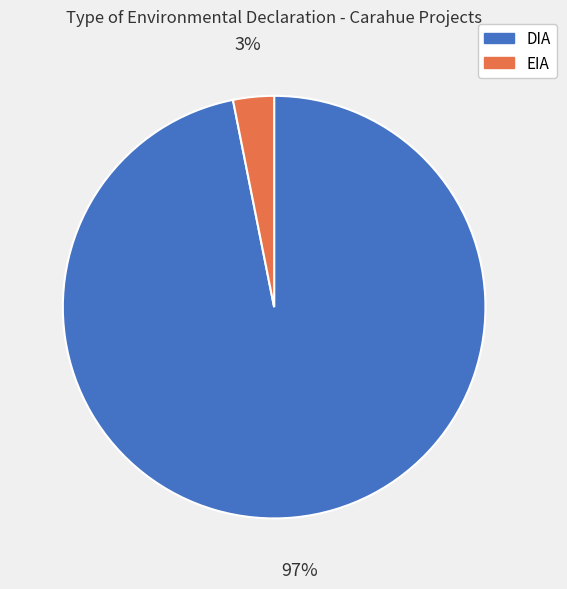

Rank the categories by value from highest to lowest.

DIA, EIA